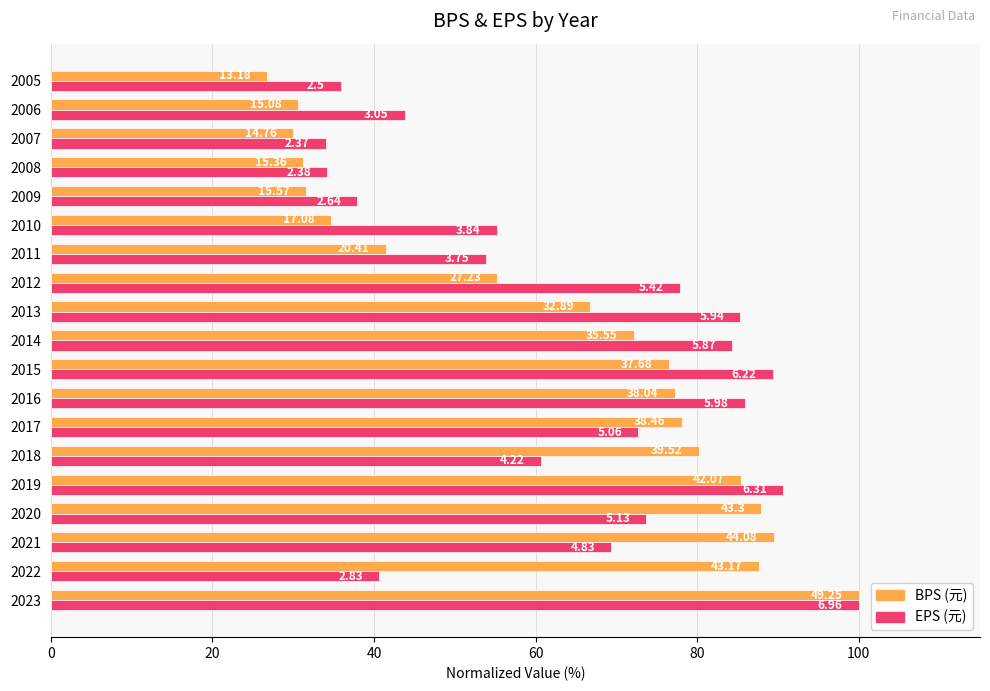

What are all the series names shown in the legend?

BPS (元), EPS (元)